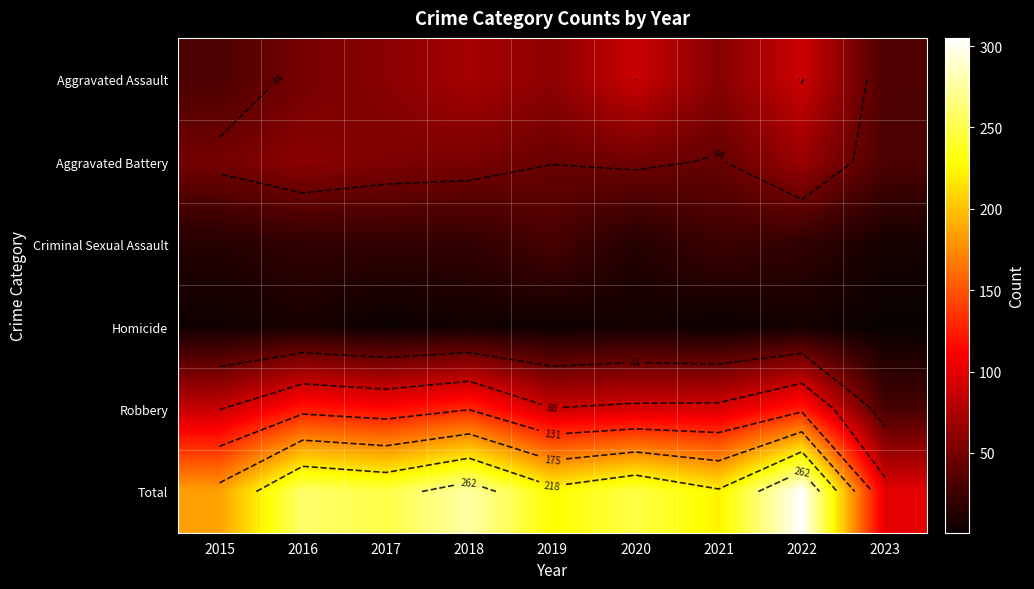

True or false: Aggravated Battery has a value of 31 at 2023.

True